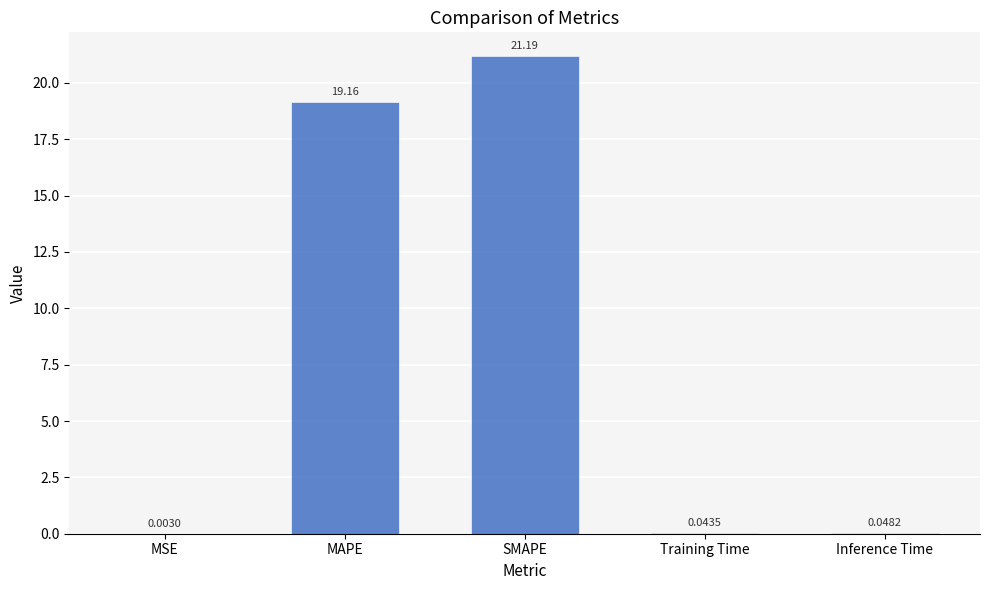

Which has a higher value, MSE or MAPE?

MAPE